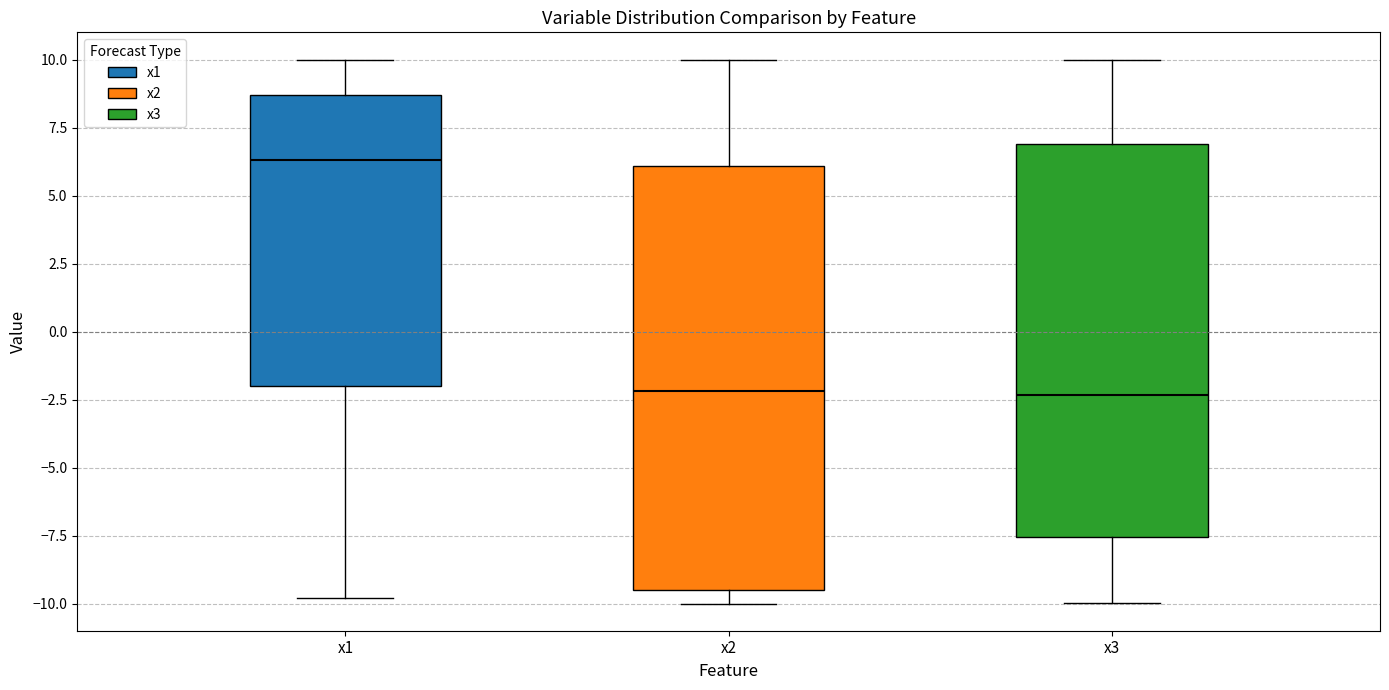

Which box has the highest median line?

x1